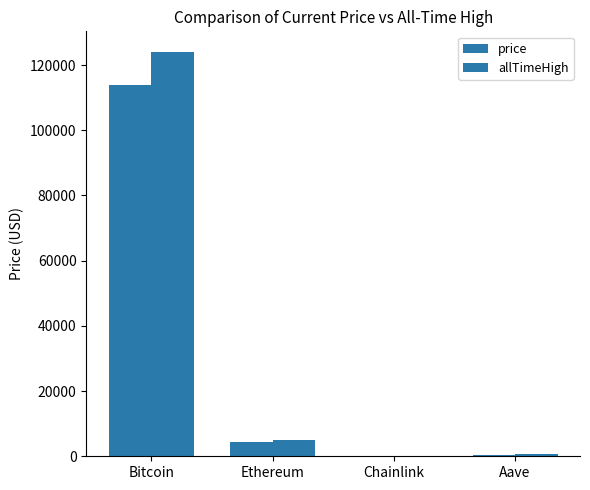

How many values in the price series exceed 4417?

2